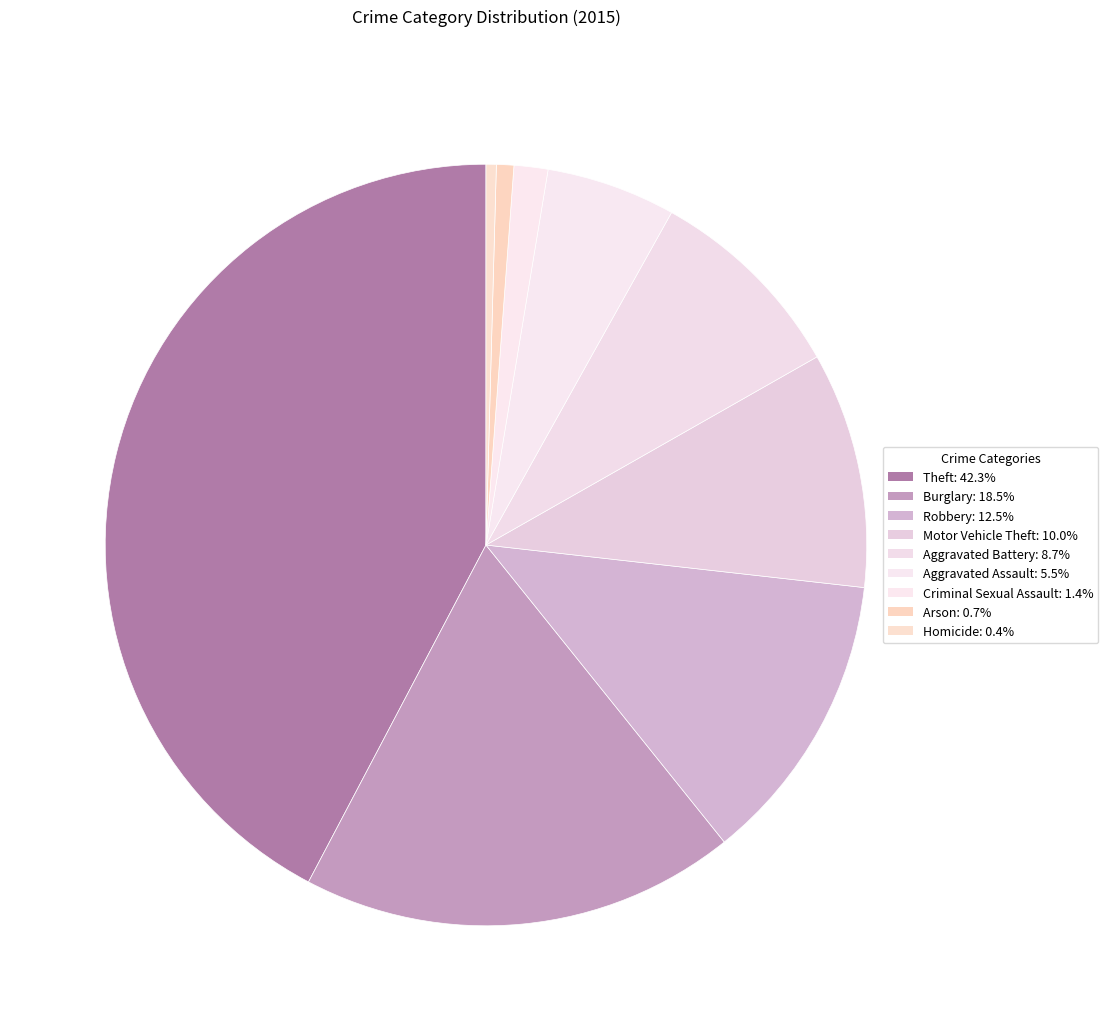

What is the largest slice in the pie chart?

Theft